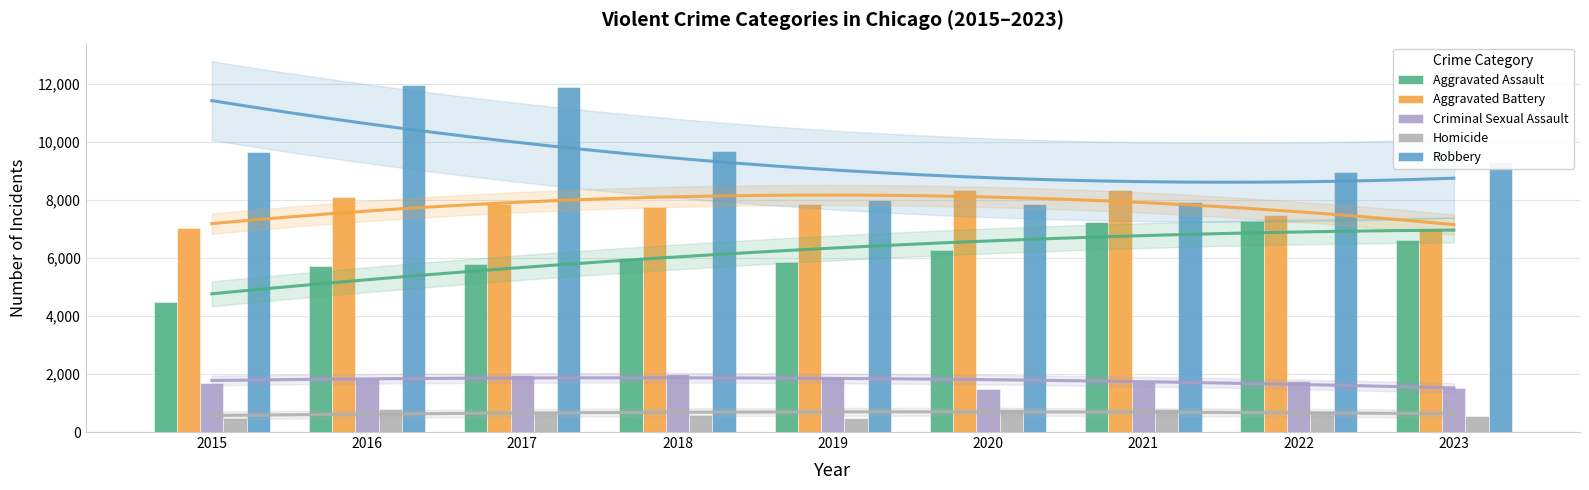

Rank the series at 2020 from lowest to highest value.

Homicide, Criminal Sexual Assault, Aggravated Assault, Robbery, Aggravated Battery